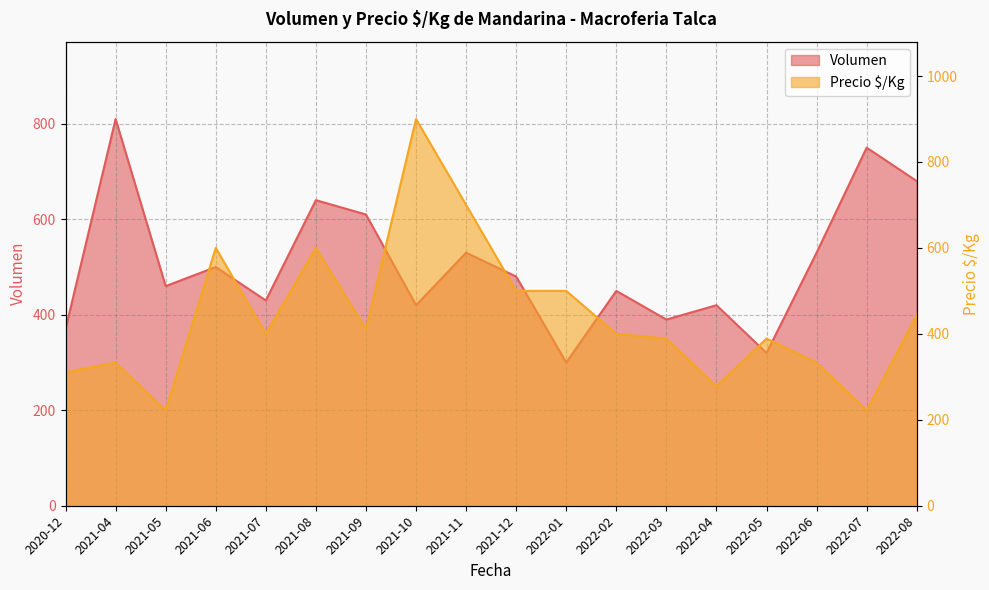

Reading left to right, extract all data points from this chart.

Volumen: 370	810	460	500	430	640	610	420	530	480	300	450	390	420	320	530	750	680
Precio_$/Kg: 311	333	222	600	400	600	411	900	700	500	500	400	389	278	389	333	222	444